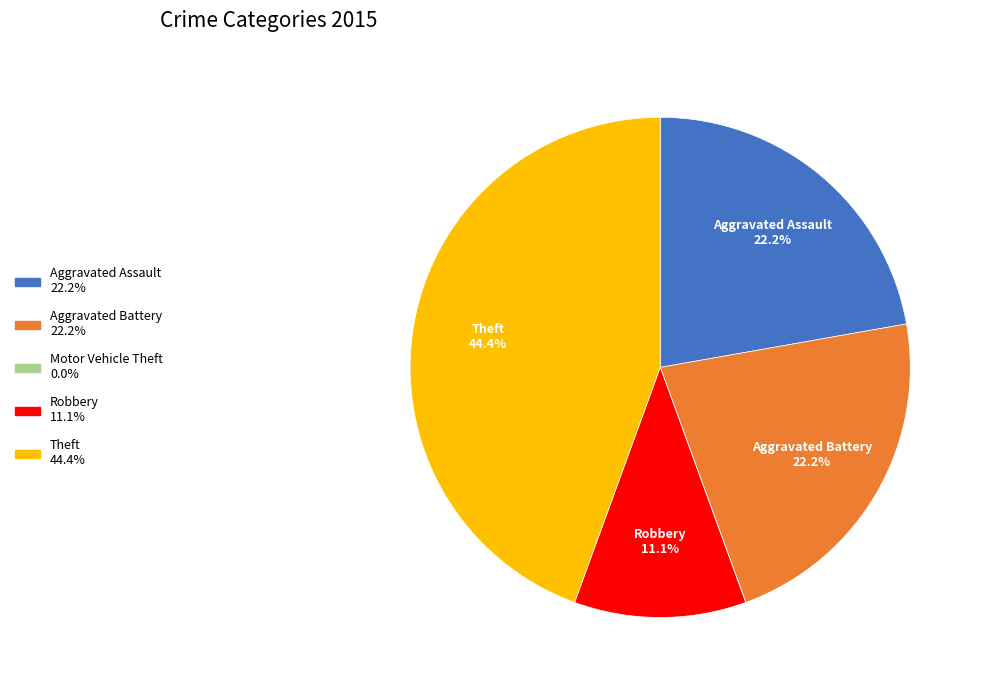

What is the largest slice in the pie chart?

Theft